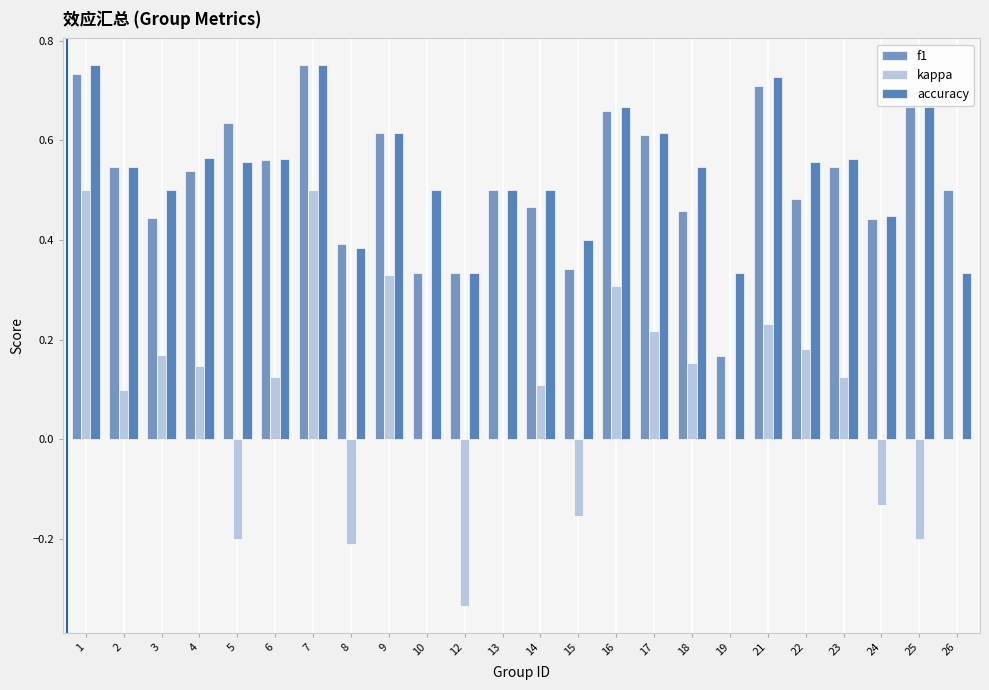

What is the approximate value of f1 at 25?

0.7